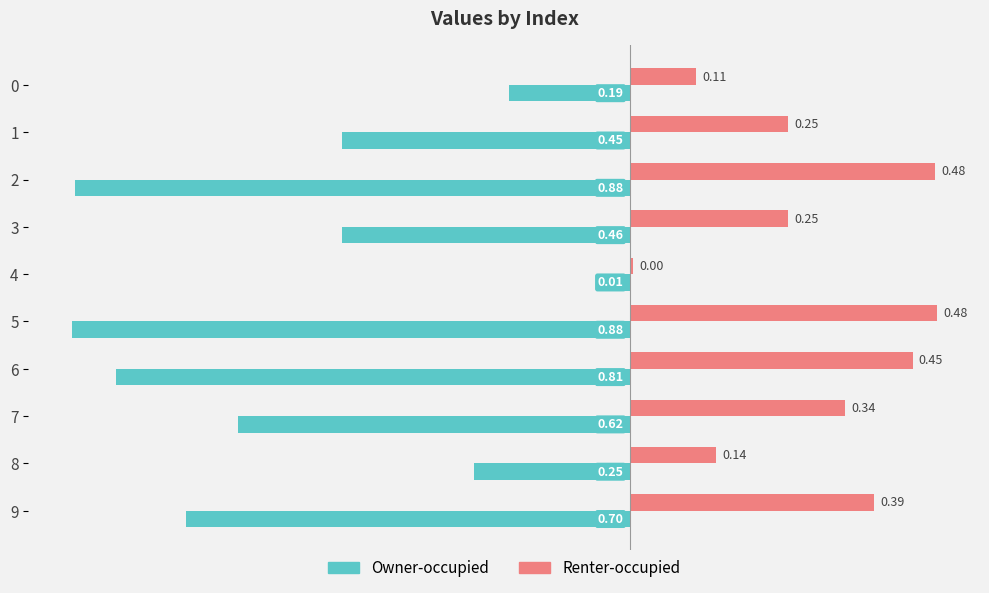

At which category is the sum across all series the highest?

4